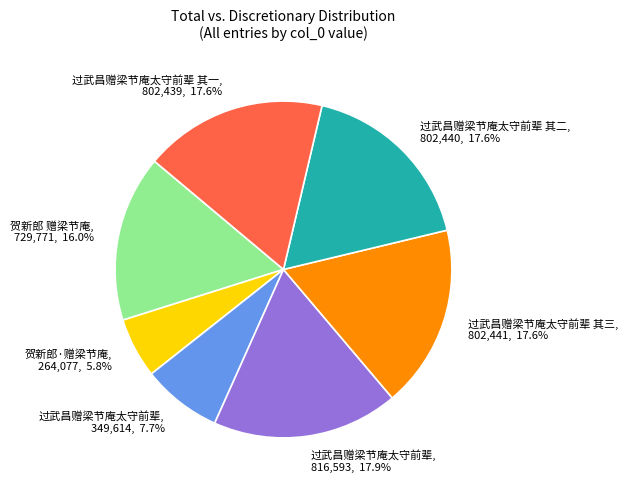

Between 过武昌赠梁节庵太守前辈 其三, 802,441, 17.6% and 贺新郎·赠梁节庵, 264,077, 5.8%, which is larger?

过武昌赠梁节庵太守前辈 其三, 802,441, 17.6%